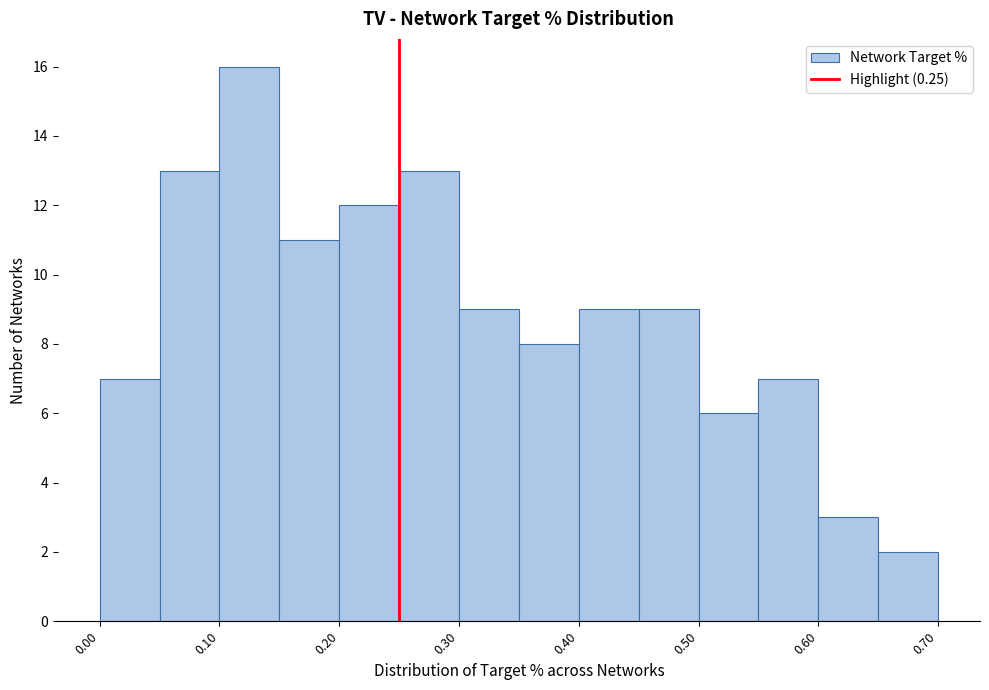

Reading left to right, transcribe this chart: for each bar, give the range it covers on the x-axis and its height. The values are not printed on the chart, so give them approximately, as read against the axis.

0.00 to 0.05: 7
0.05 to 0.10: 13
0.10 to 0.15: 16
0.15 to 0.20: 11
0.20 to 0.25: 12
0.25 to 0.30: 13
0.30 to 0.35: 9
0.35 to 0.40: 8
0.40 to 0.45: 9
0.45 to 0.50: 9
0.50 to 0.55: 6
0.55 to 0.60: 7
0.60 to 0.65: 3
0.65 to 0.70: 2